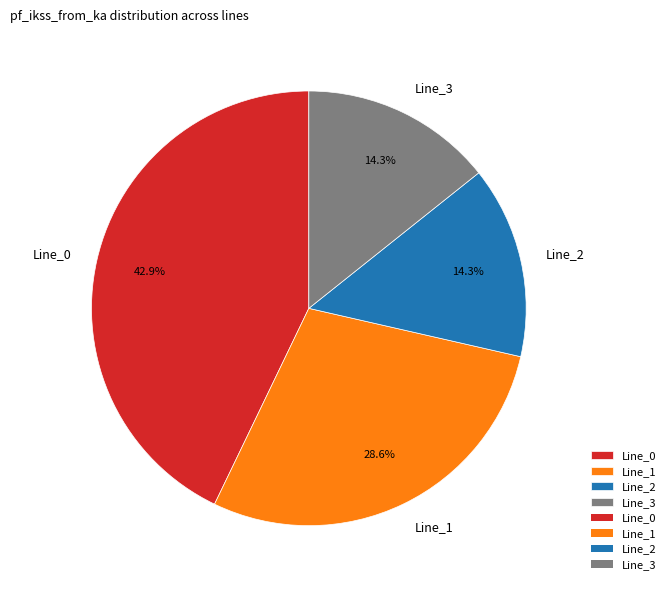

What is the largest slice in the pie chart?

Line_0